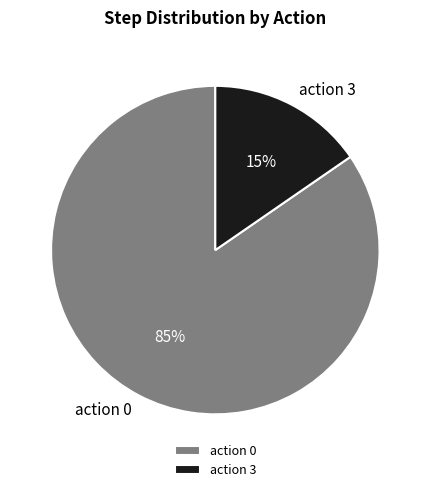

Rank the categories by value from highest to lowest.

action 0, action 3